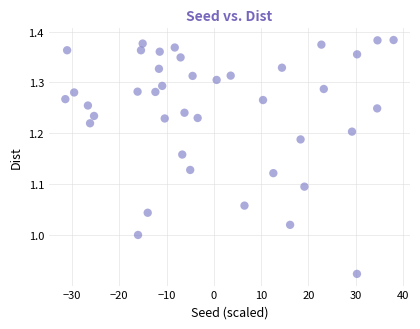

What is the range of Y values (max minus min)?

0.5